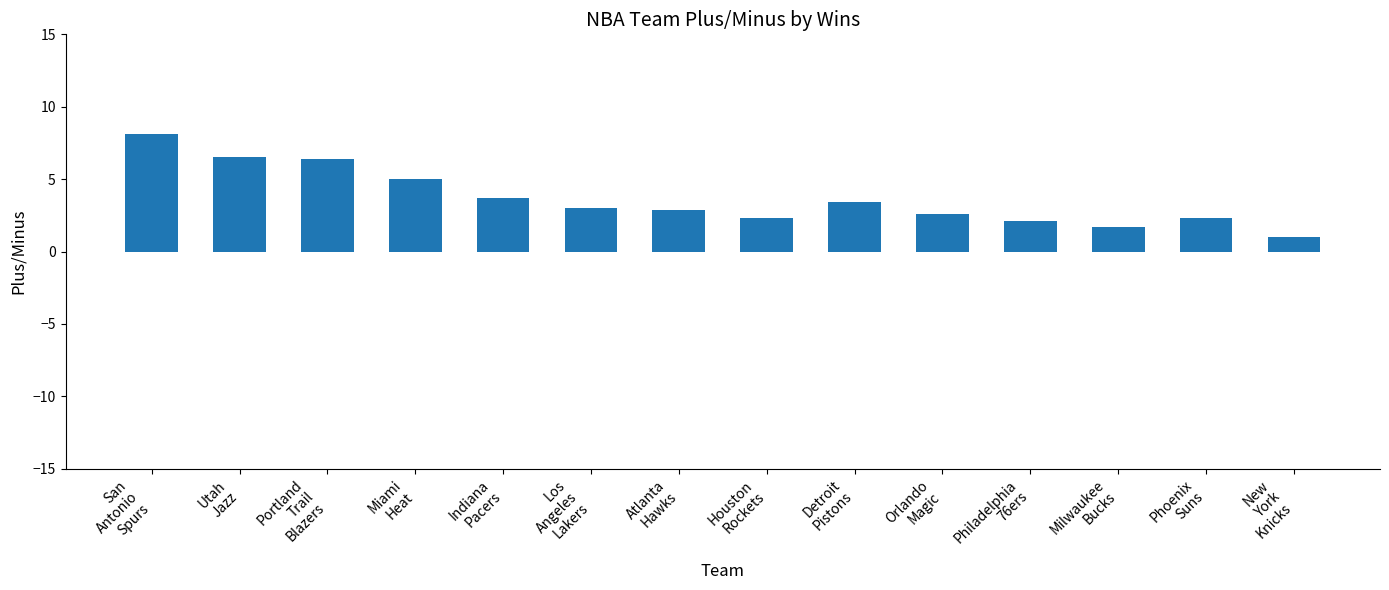

The value at Miami
Heat is 3.2. True or false?

False